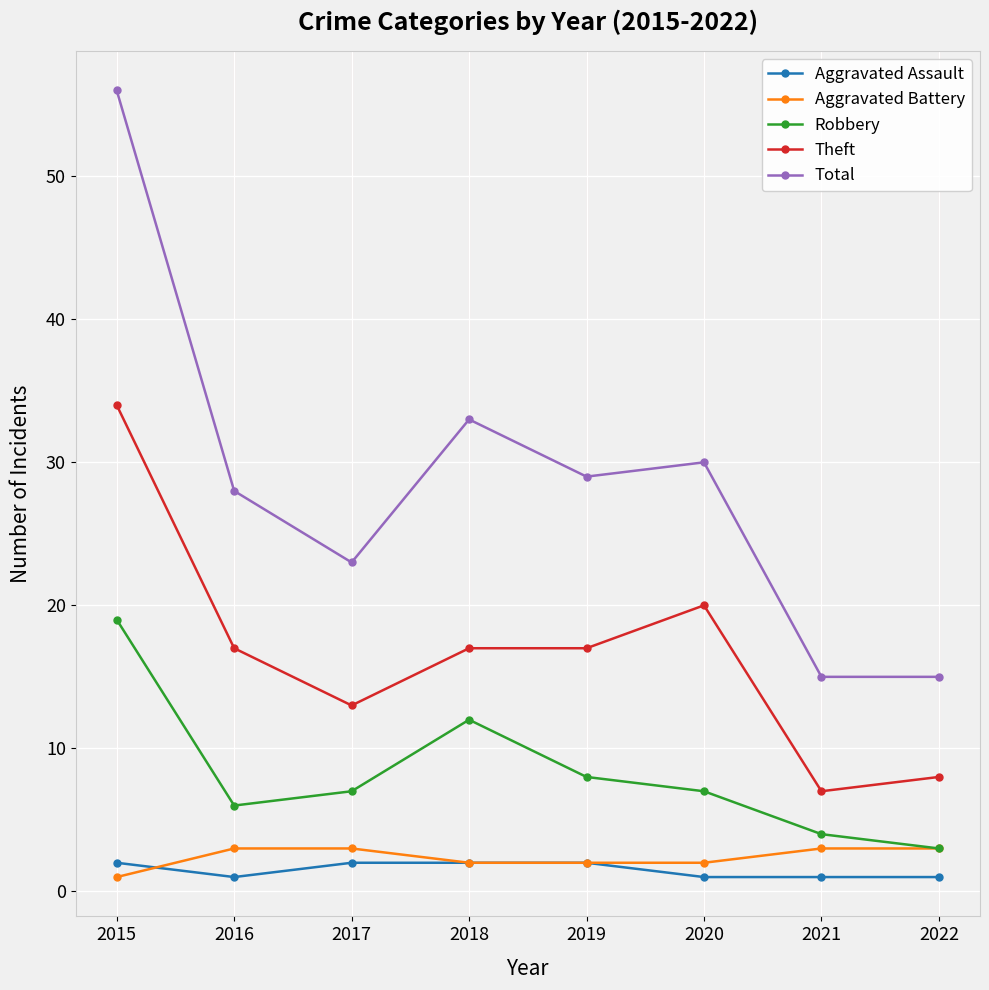

True or false: Theft and Total cross at least once.

False